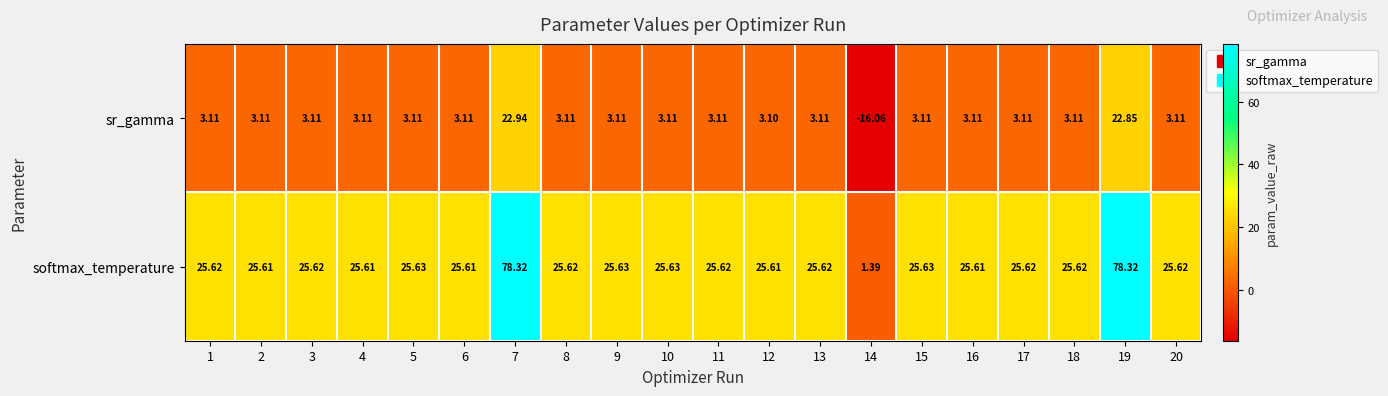

List the series in order of their peak value, highest first.

softmax_temperature, sr_gamma